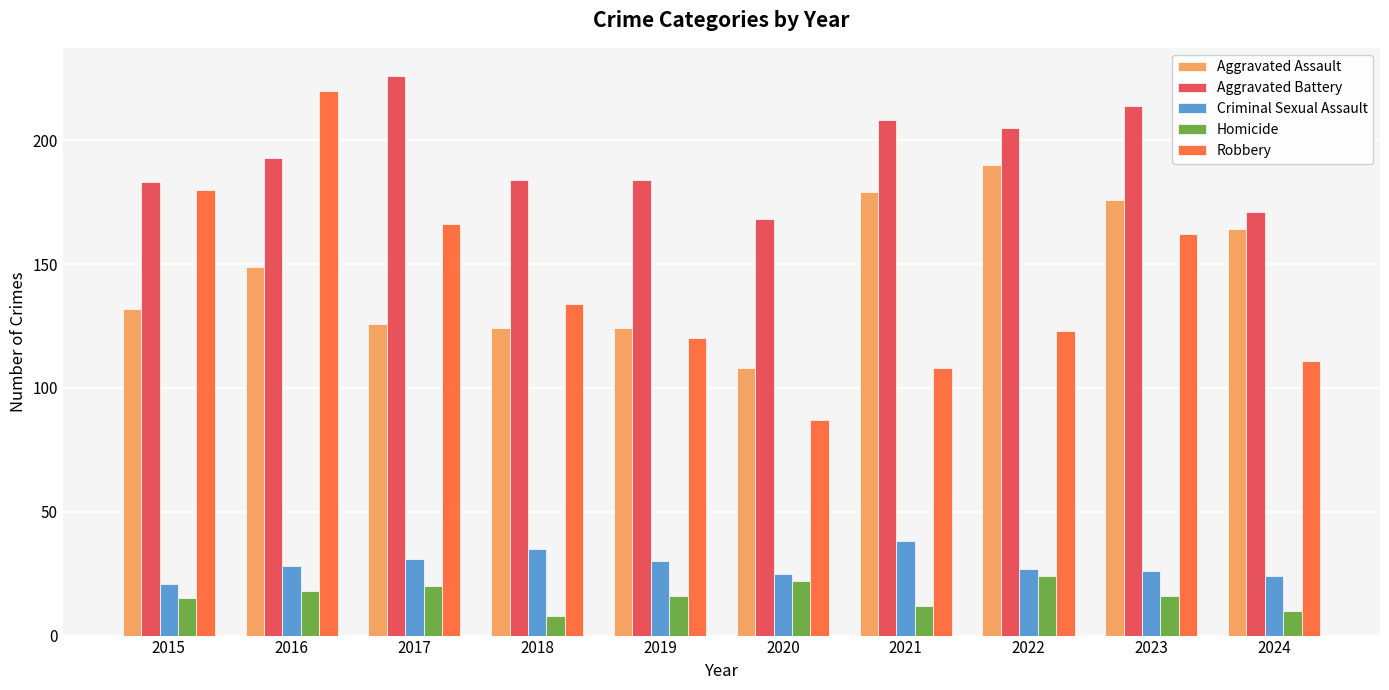

Is it true that Aggravated Battery equals 184 at 2019?

True